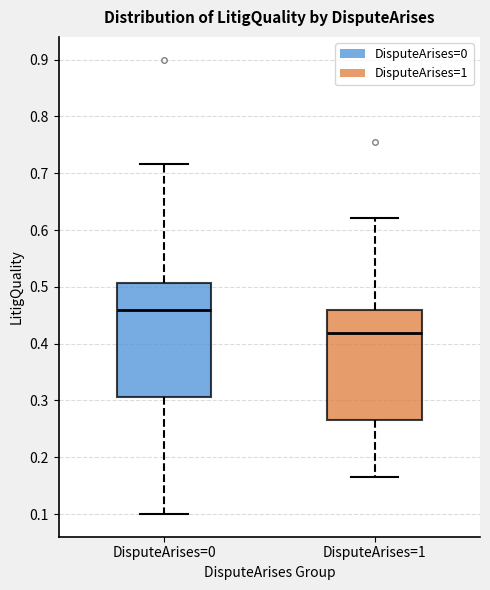

Which box's median line is the lowest?

DisputeArises=1